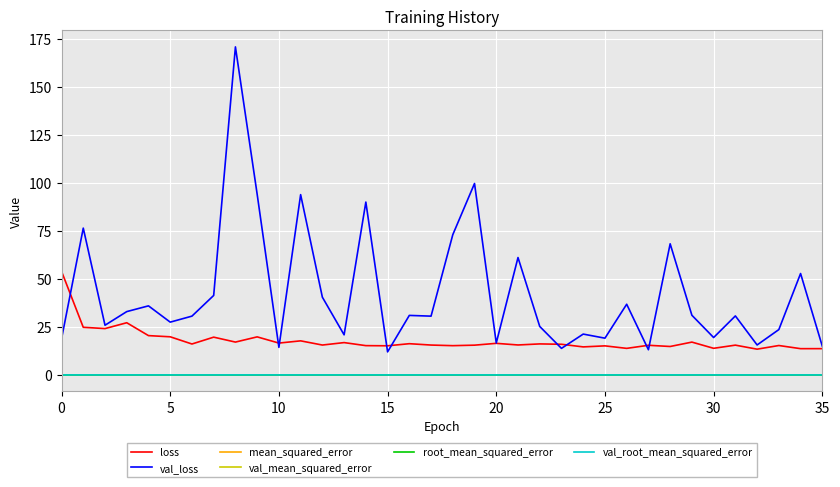

What is the greatest value displayed?

170.7